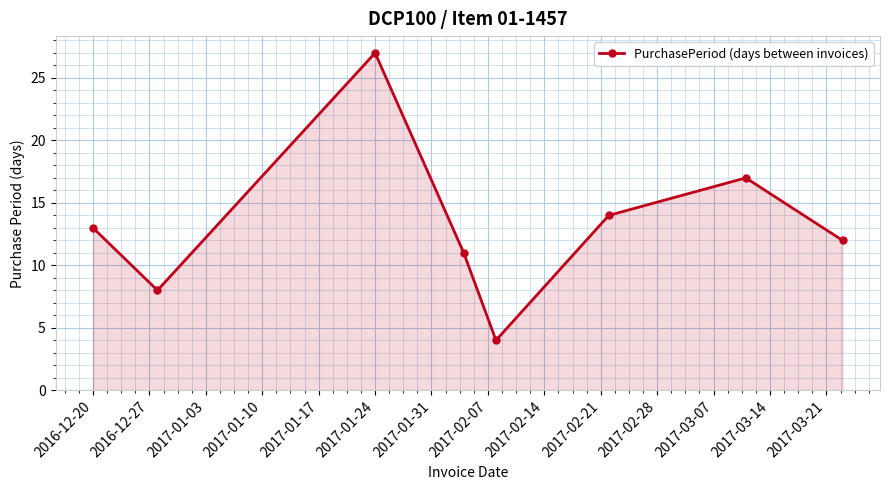

What is the difference between the second highest and minimum values?

13